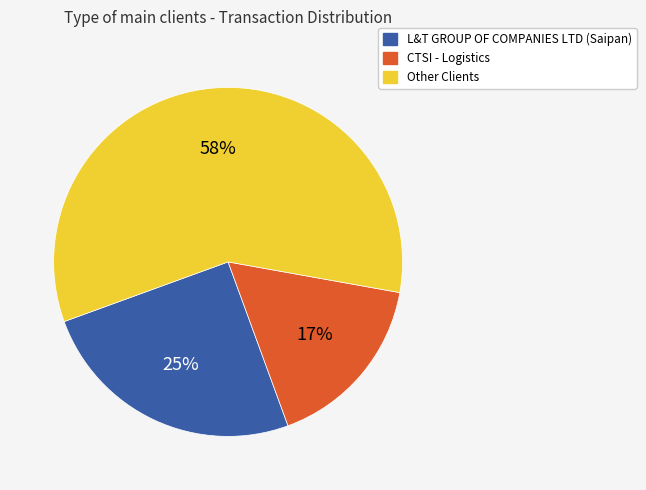

Is there a majority slice in this chart?

Yes